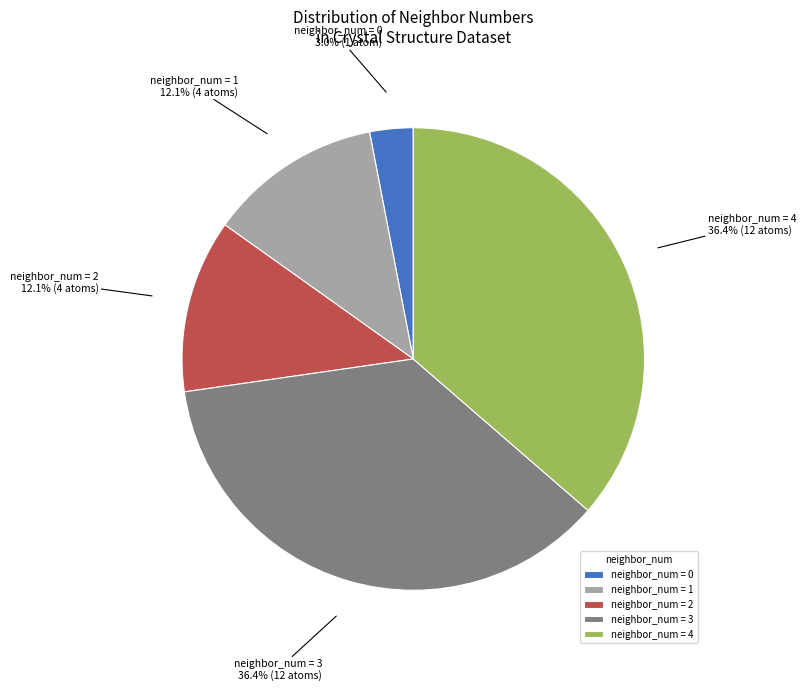

Approximately how many times larger is the value at neighbor_num = 4 compared to neighbor_num = 1?

3.0